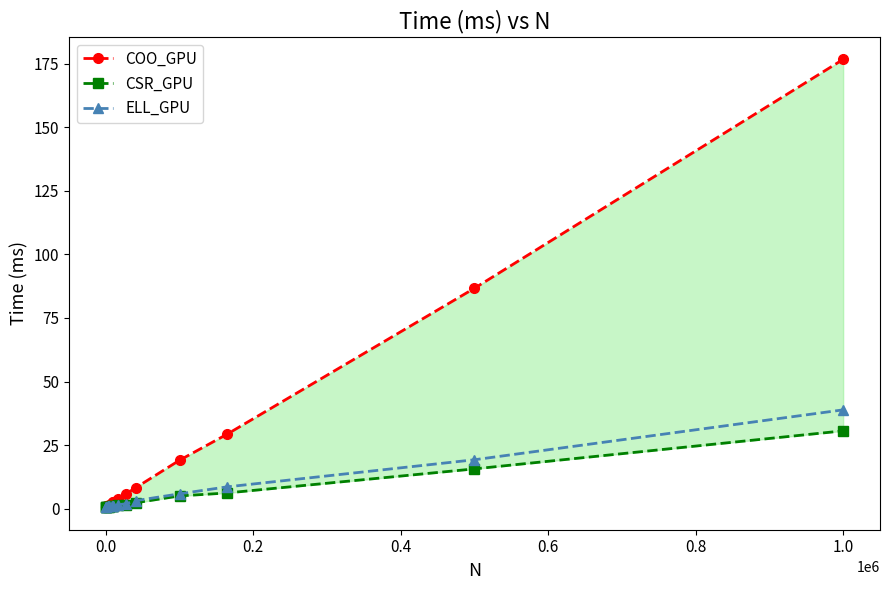

List the series in order of their peak value, lowest first.

CSR_GPU, ELL_GPU, COO_GPU